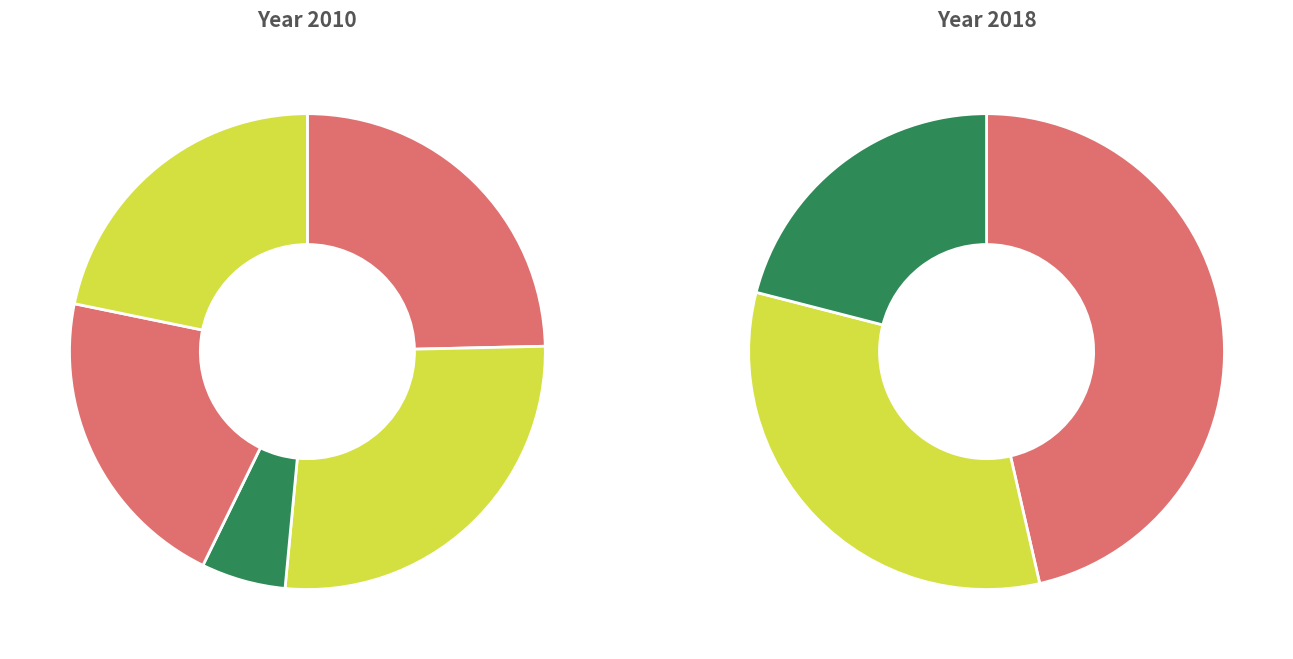

To the nearest percent, what is the average slice percentage?

20%